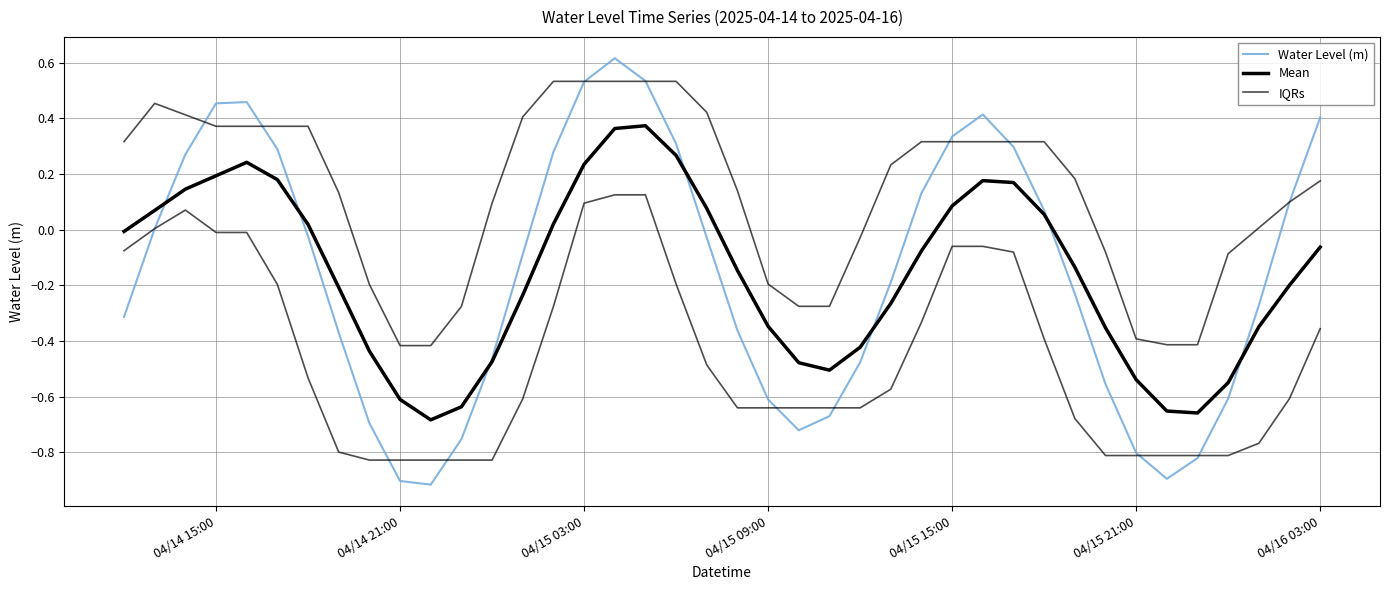

Is it true that Mean equals 0.1 at 04/15 15:00?

False